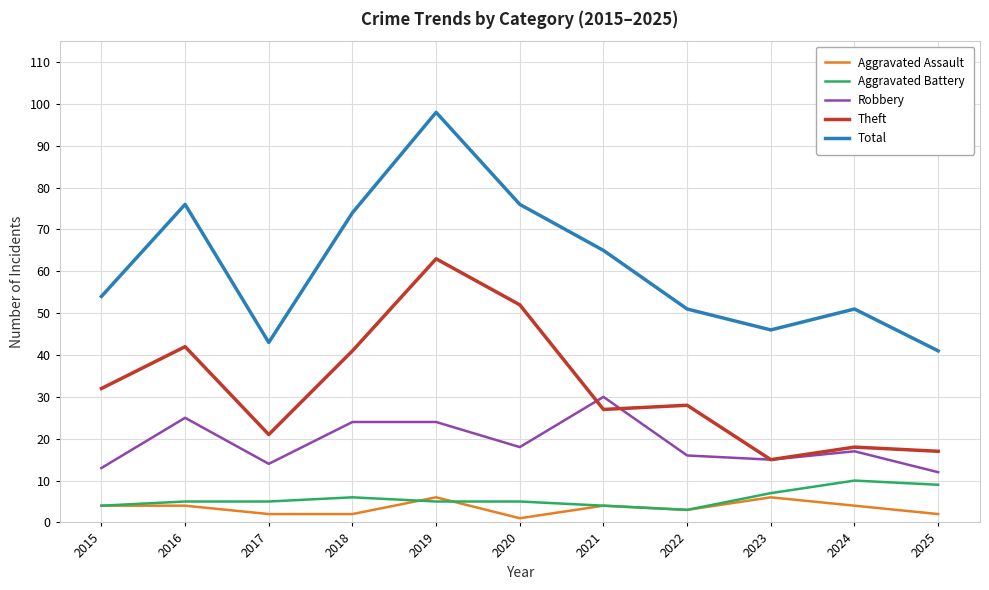

What are all the series names shown in the legend?

Aggravated Assault, Aggravated Battery, Robbery, Theft, Total